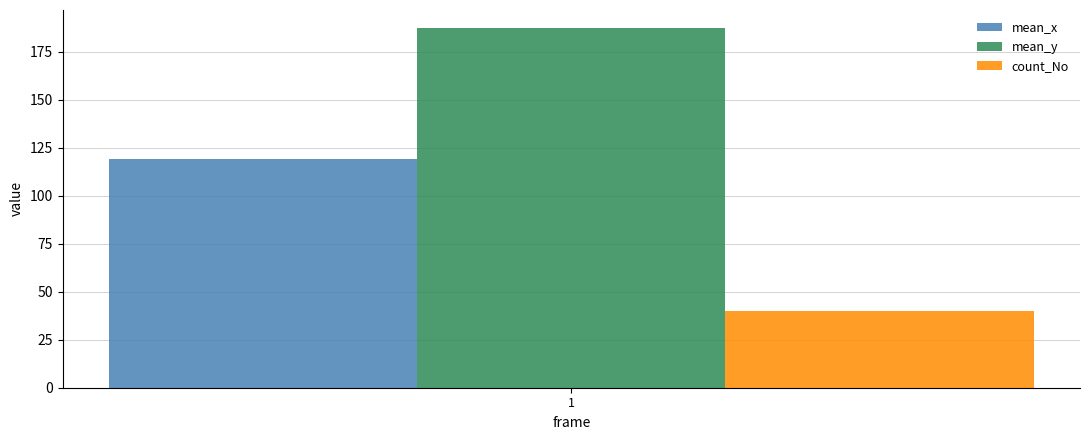

The value of mean_x at 1 is 63.5. True or false?

False